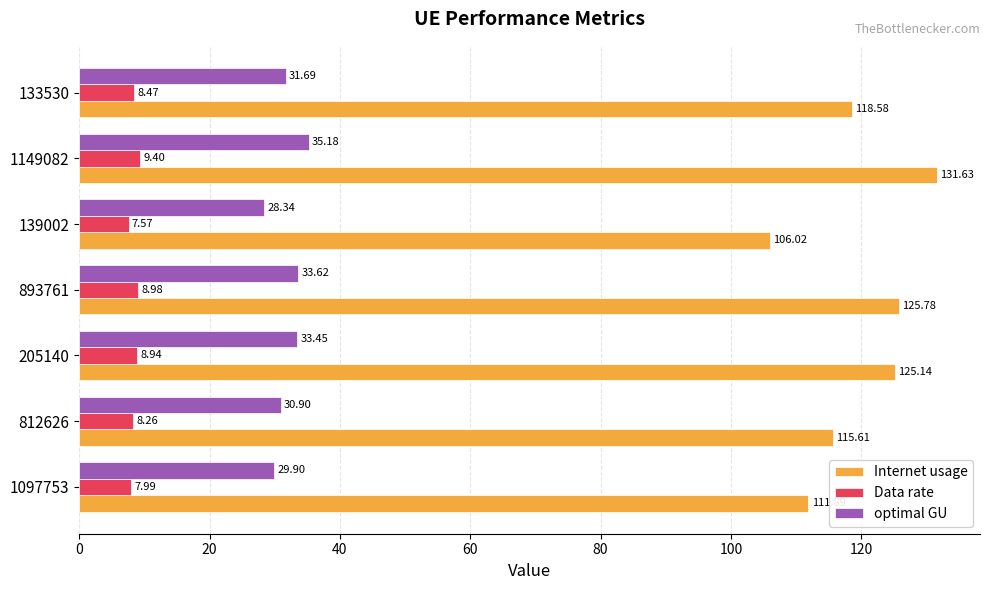

Between 1097753 and 133530, which series saw the biggest shift?

Internet usage